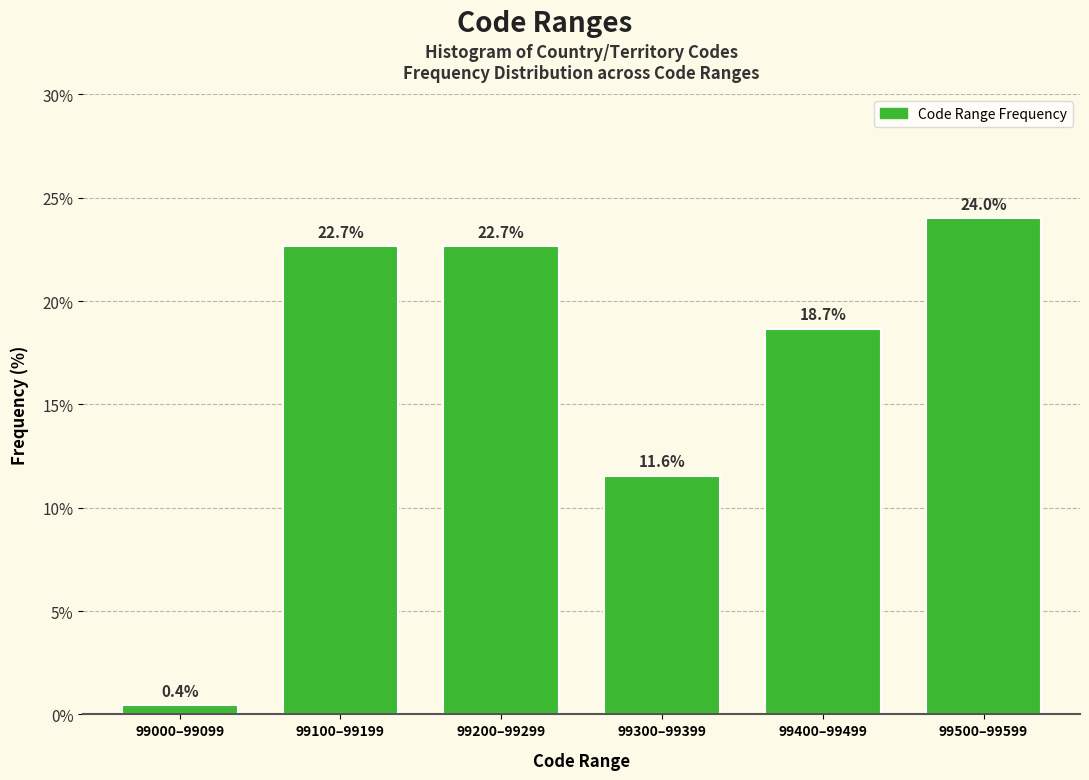

Reading left to right, transcribe all the data shown in this chart.

0.4	22.7	22.7	11.6	18.7	24.0